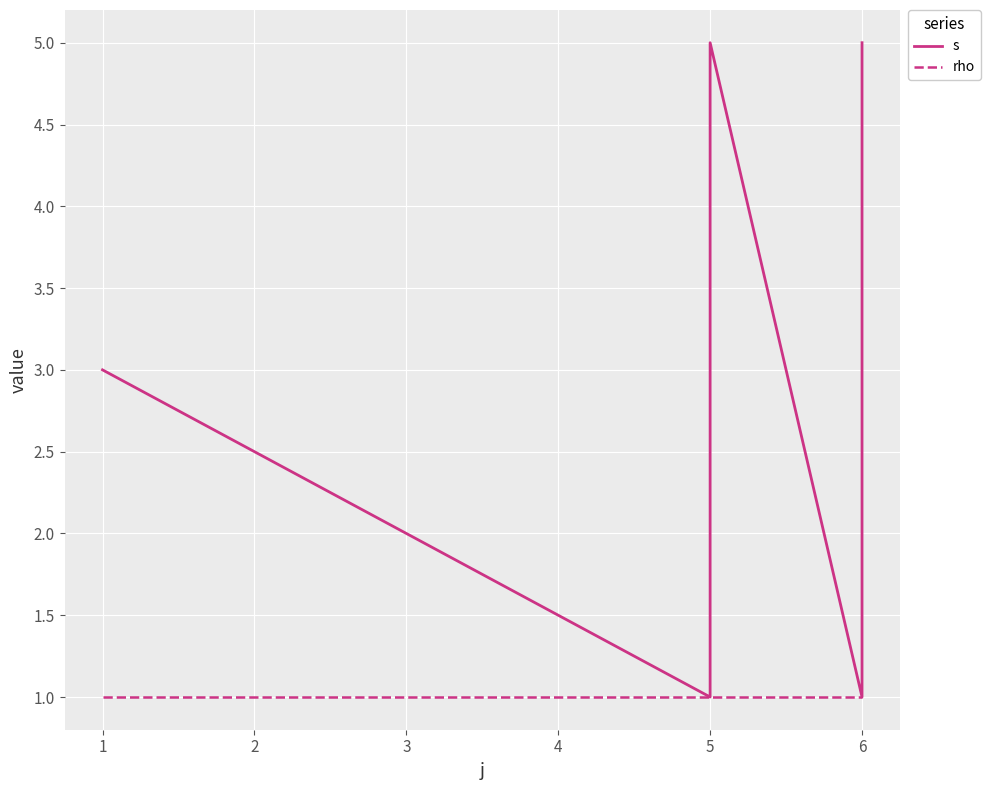

True or false: rho has a value of 0 at 5.

False